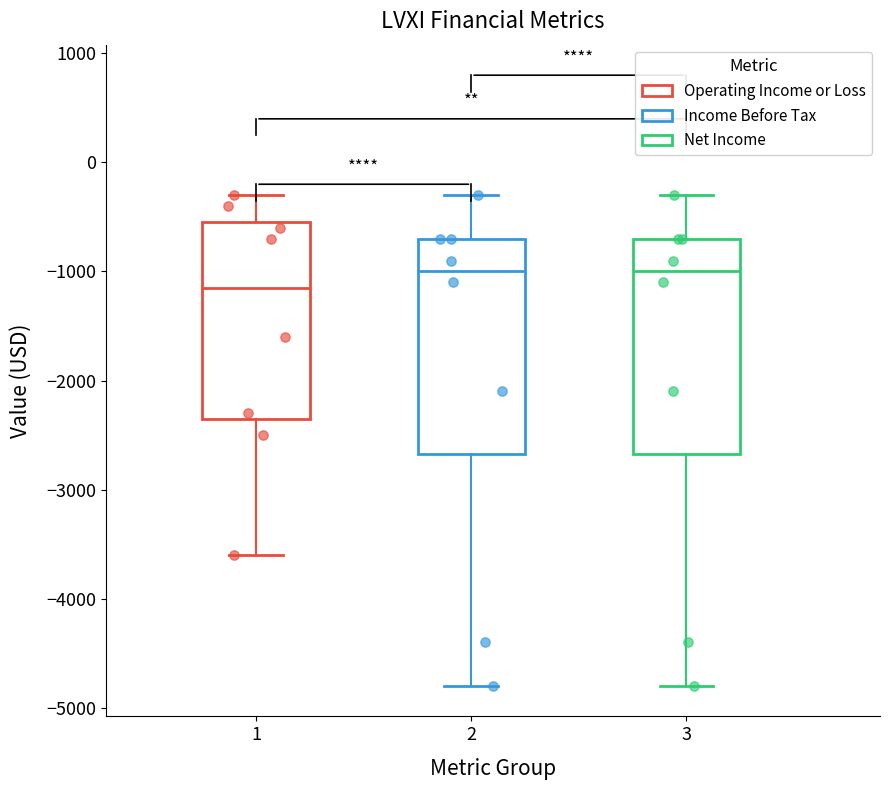

Reading left to right, read every box against the y-axis: the position of its median line, the range the box covers, and the ends of its whiskers. The values are not printed on the chart, so give them approximately, as read against the axis.

1: median -1100, box -2300 to -500, whiskers -3600 to -300
2: median -1000, box -2700 to -700, whiskers -4800 to -300
3: median -1000, box -2700 to -700, whiskers -4800 to -300